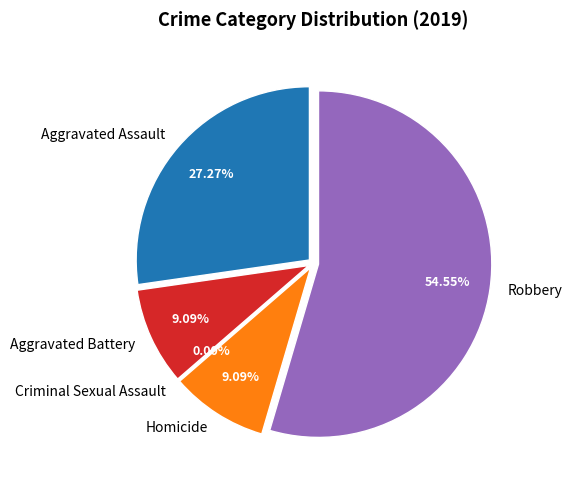

Which slice is the smallest?

Criminal Sexual Assault